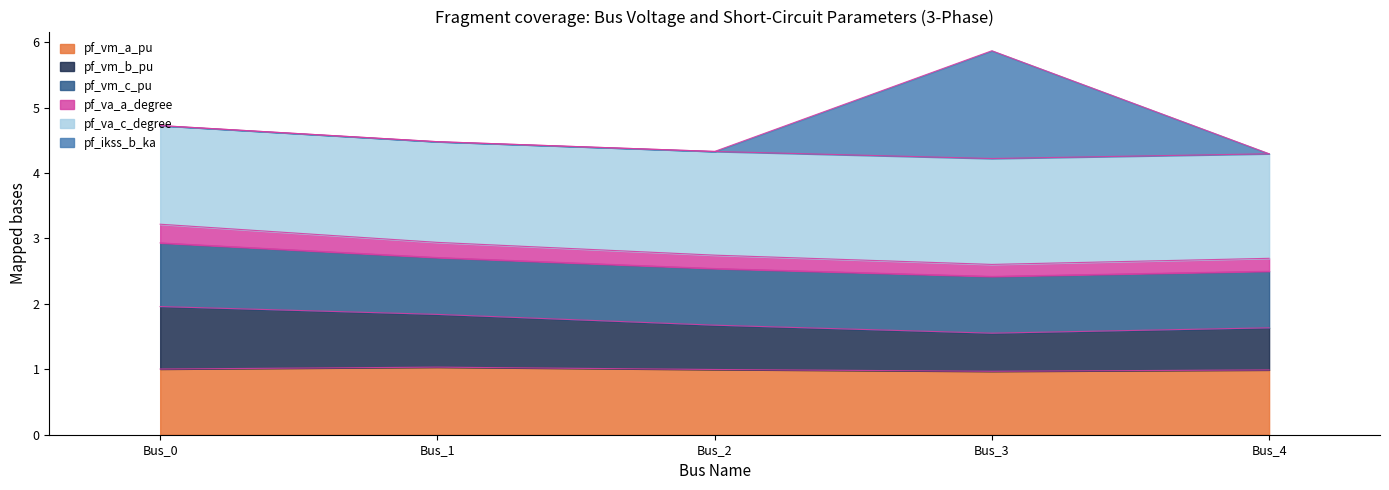

What is the lowest value of the pf_vm_a_pu series?

1.0